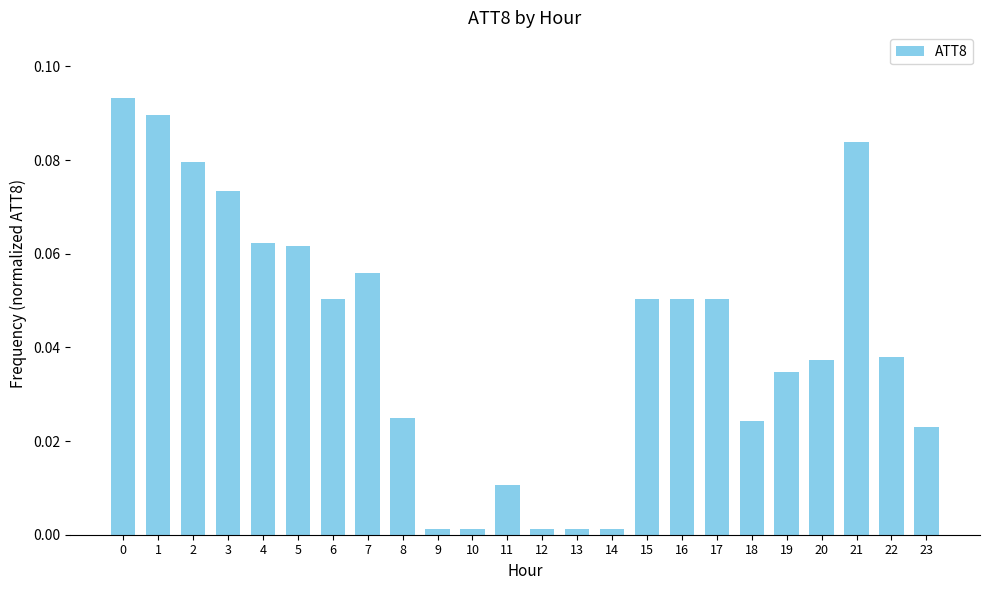

How many series are shown in this chart?

1